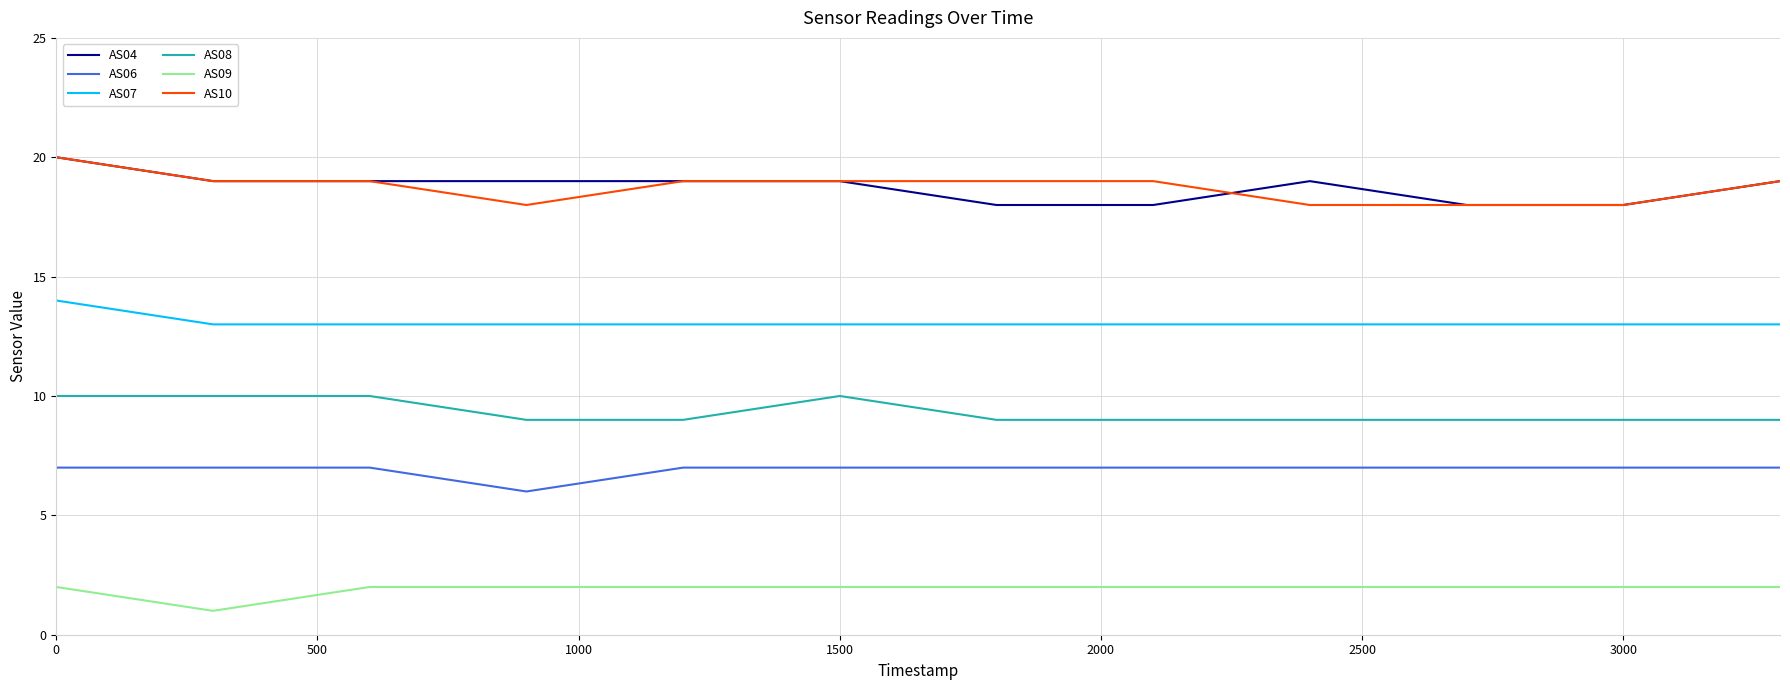

True or false: AS10 and AS08 cross at least once.

False